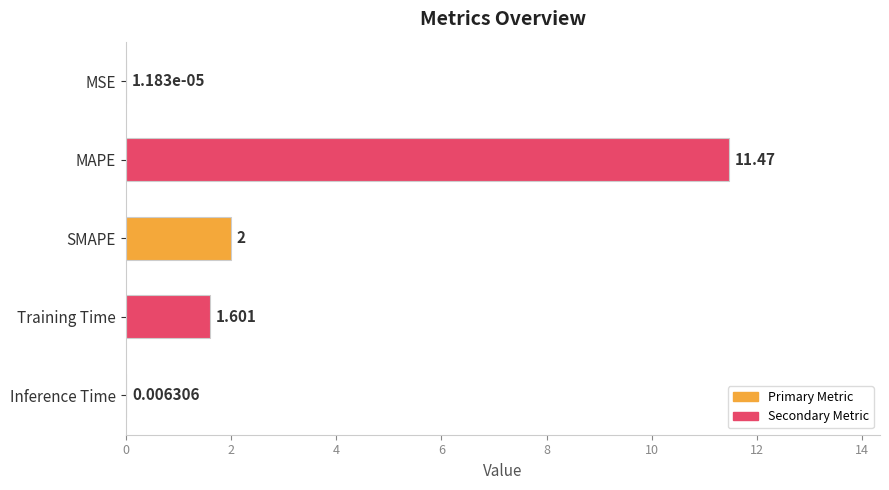

Count the number of values greater than 1.

3